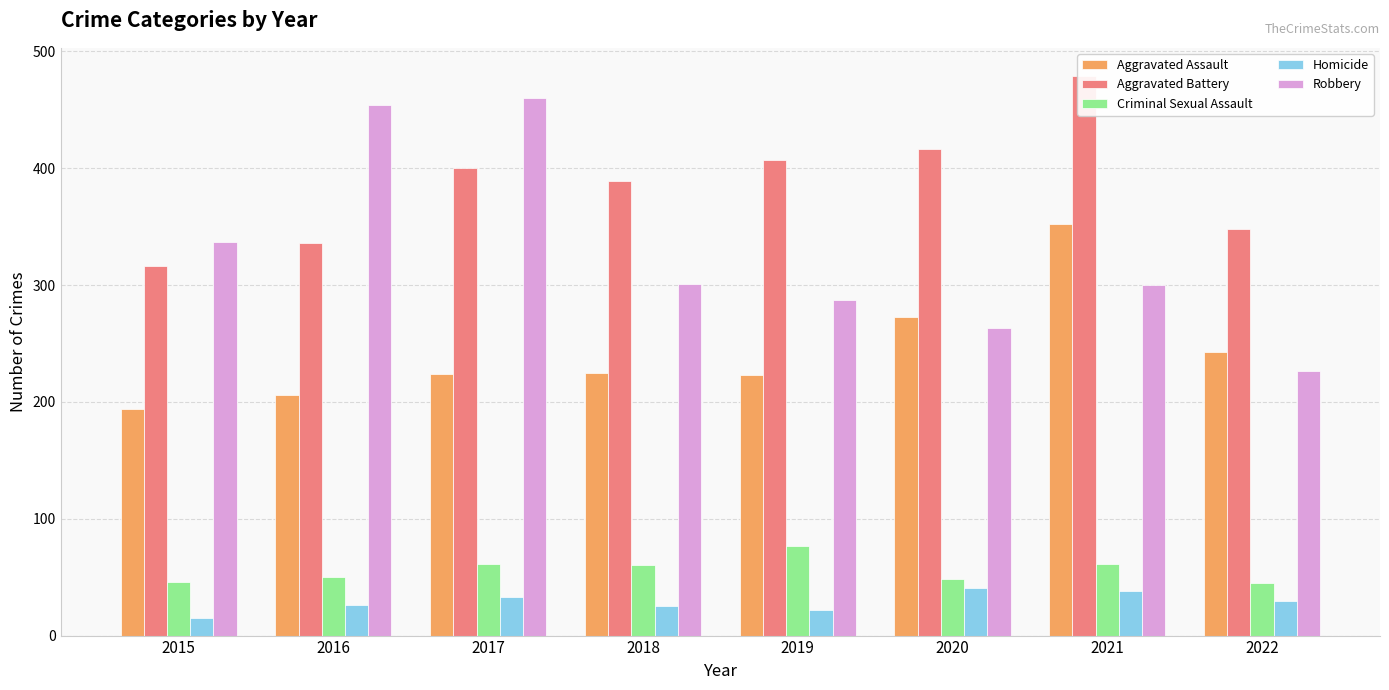

Which category has the lowest value in the Criminal Sexual Assault series?

2022